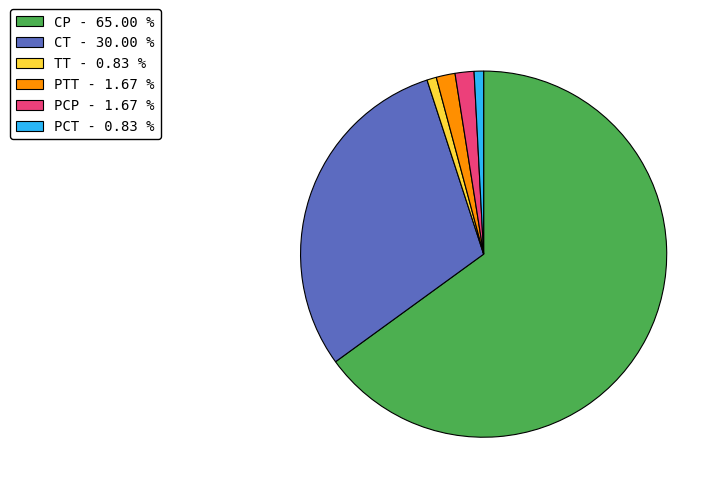

Which slice is the largest?

CP